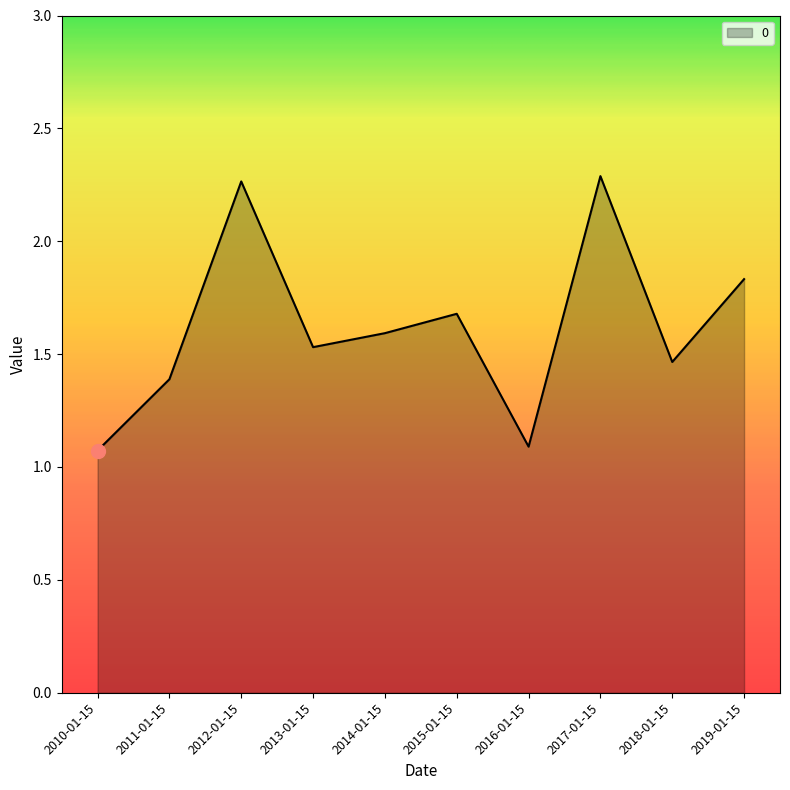

The value at 2010-01-15 is 0.4. True or false?

False